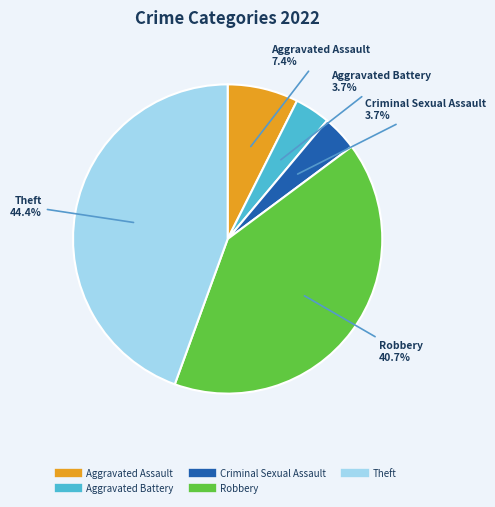

What percentage is NOT represented by Aggravated Battery?

96.3%